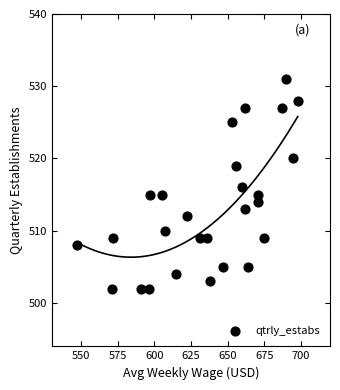

What is the range of Y values (max minus min)?

29